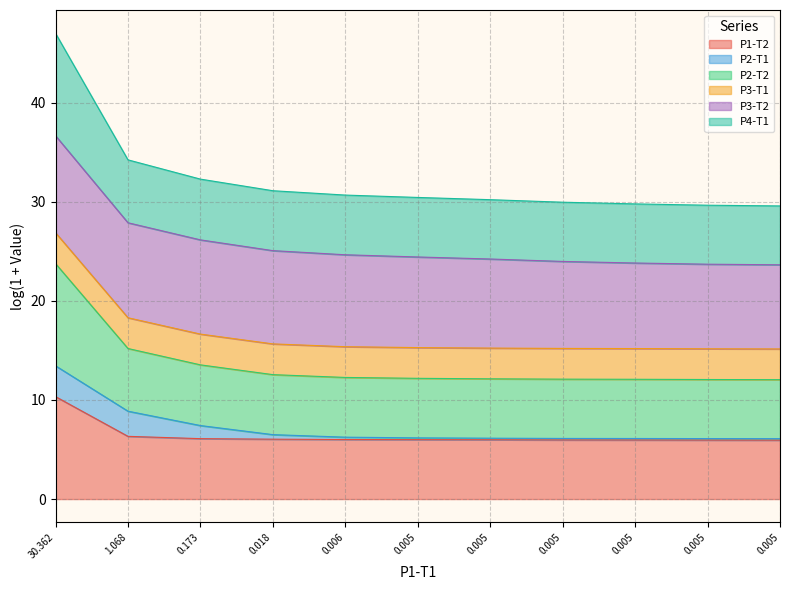

List the labels in order of P3-T1 value, largest first.

30.362, 1.068, 0.173, 0.018, 0.006, 0.005, 0.005, 0.005, 0.005, 0.005, 0.005